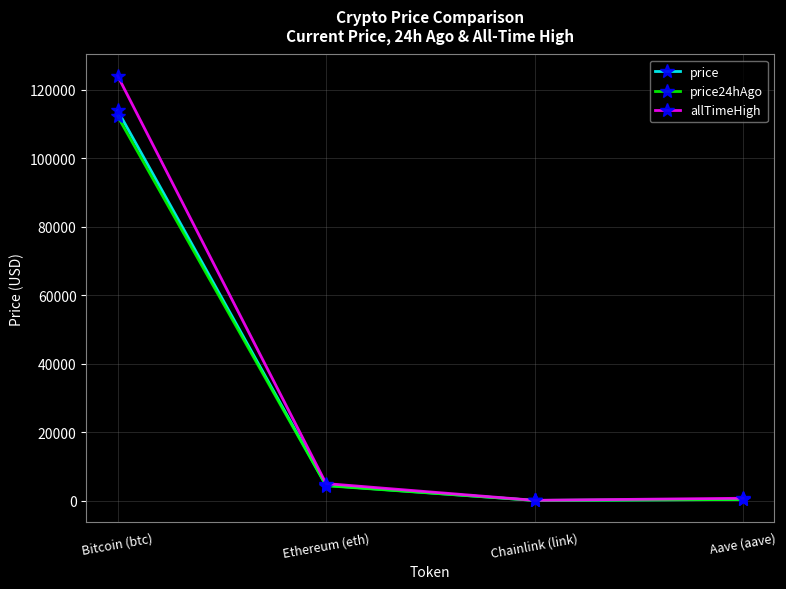

Rank the series by their maximum value, from lowest to highest.

price24hAgo, price, allTimeHigh